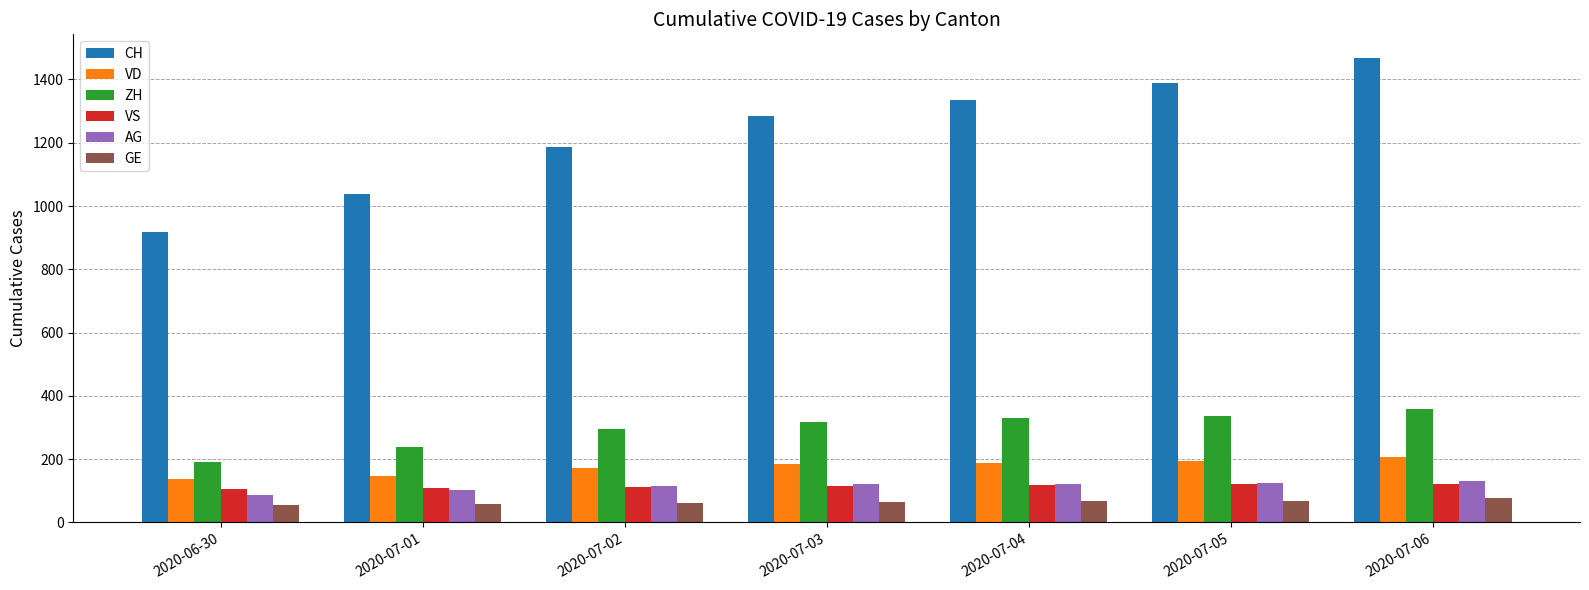

What value does the VD series have at 2020-07-06, to the nearest 5?

210